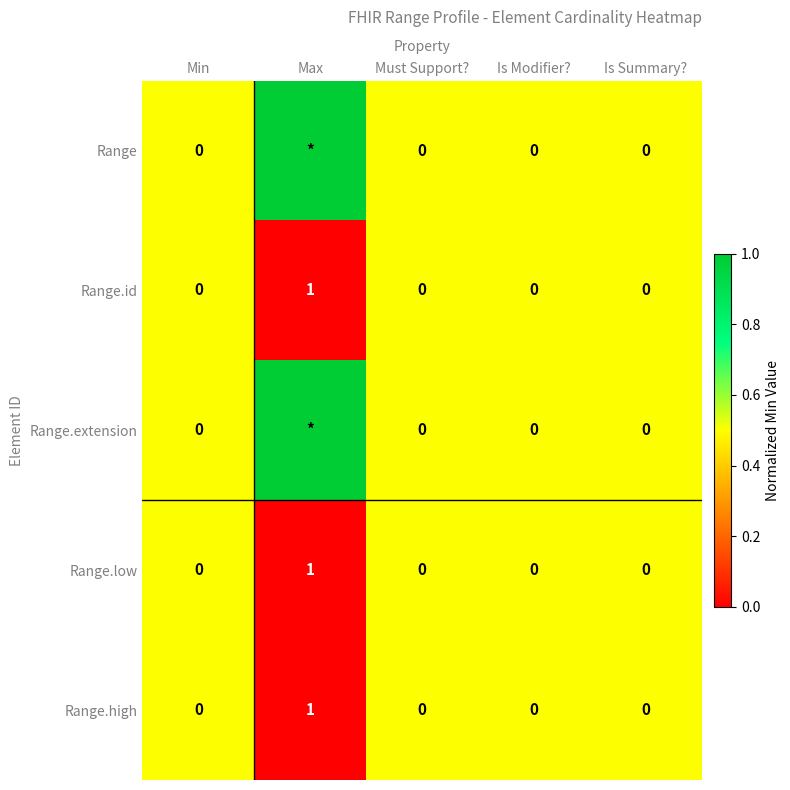

Count the Range.low values in the range 0 to 1.

5